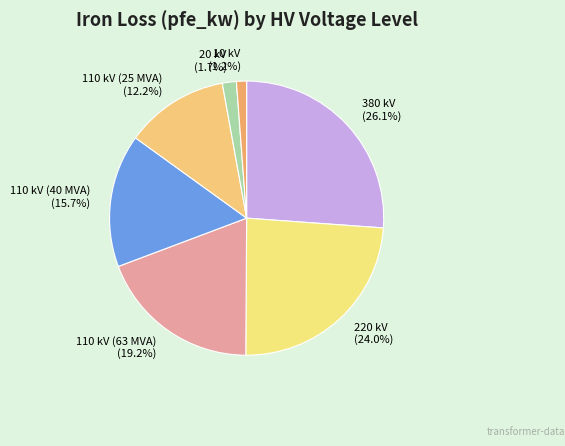

To the nearest percent, what percentage of the pie is 110 kV (25 MVA)?

12%